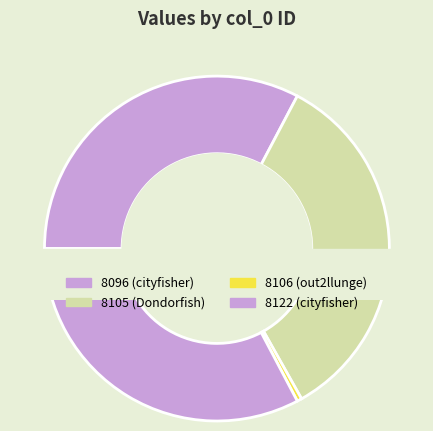

Does any single category account for the majority?

No